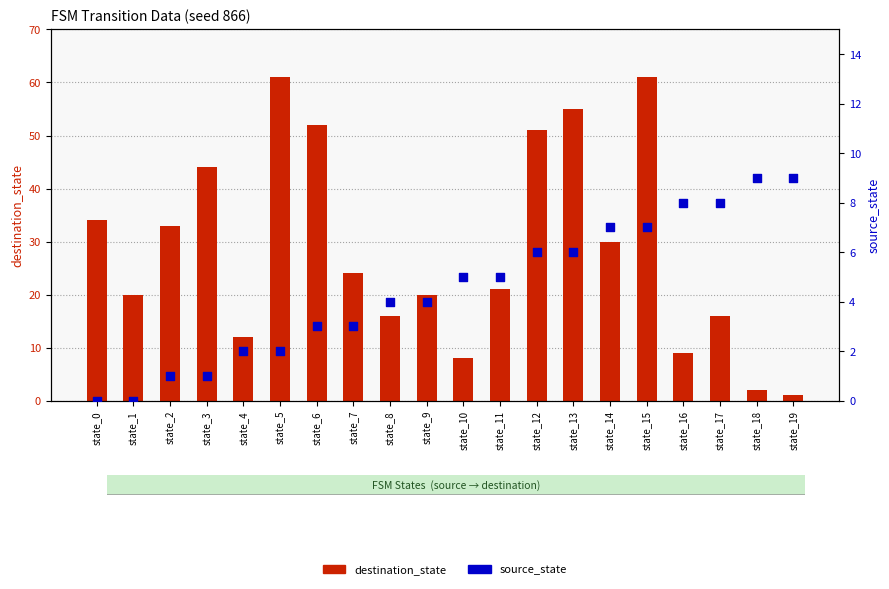

Is the value of source_state at state_3 greater than the value of destination_state at state_18?

No